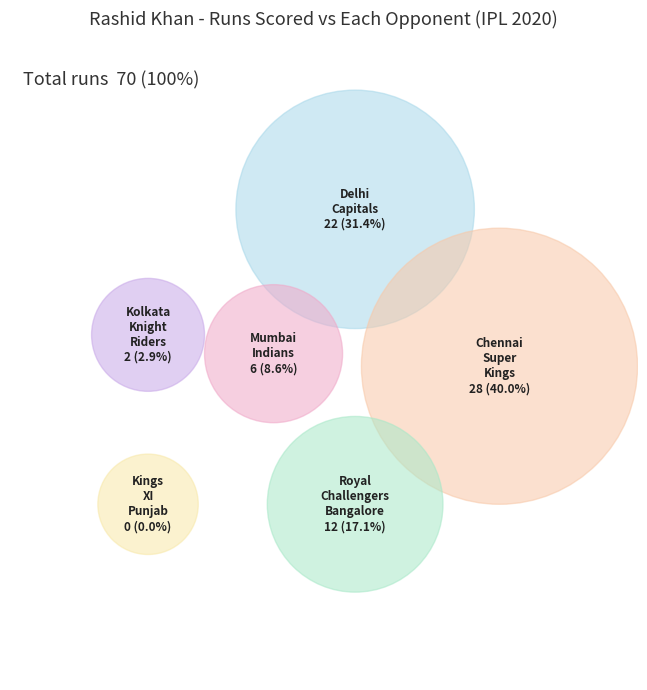

To the nearest percent, what is the average slice percentage?

17%